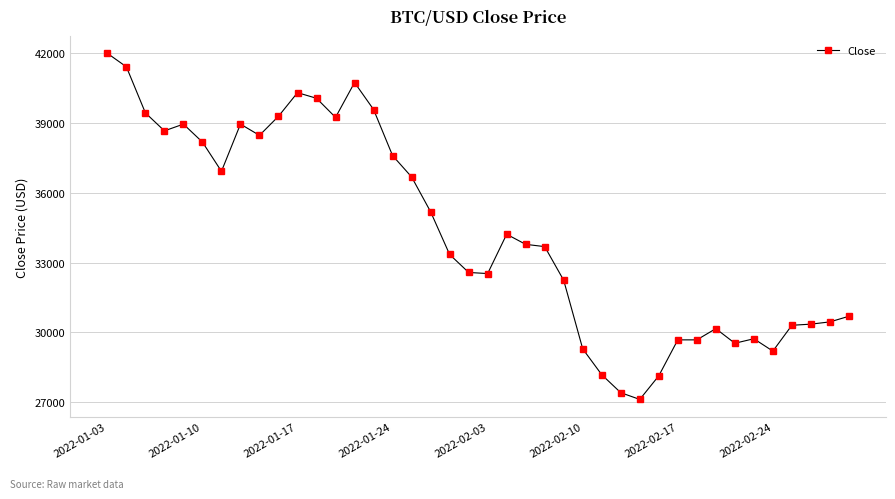

What is the smallest value displayed?

27130